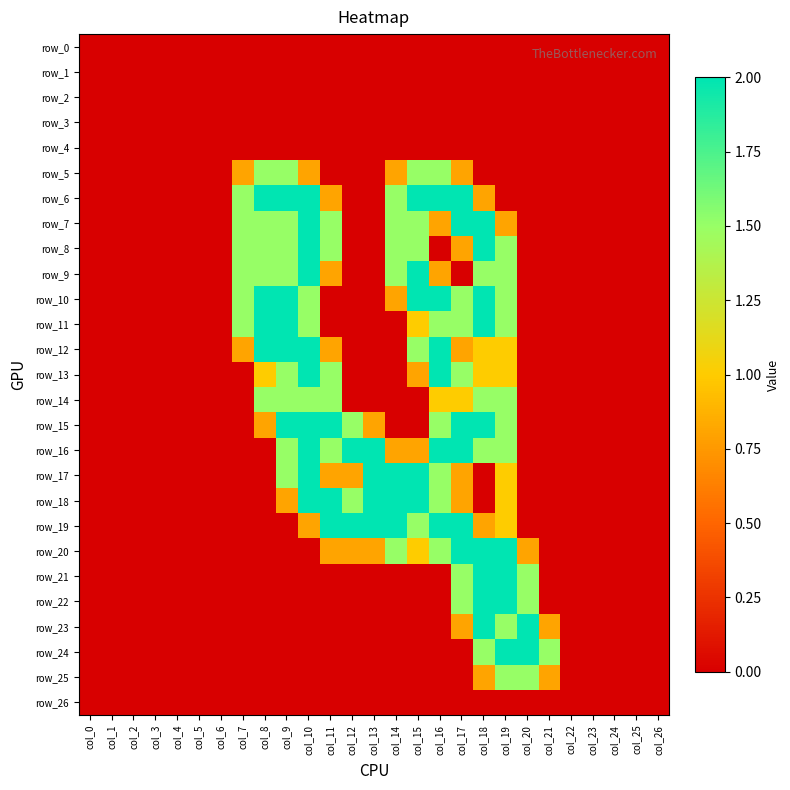

Rank the series by their maximum value, from lowest to highest.

row_0, row_1, row_2, row_3, row_4, row_26, row_5, row_14, row_25, row_6, row_7, row_8, row_9, row_10, row_11, row_12, row_13, row_15, row_16, row_17, row_18, row_19, row_20, row_21, row_22, row_23, row_24